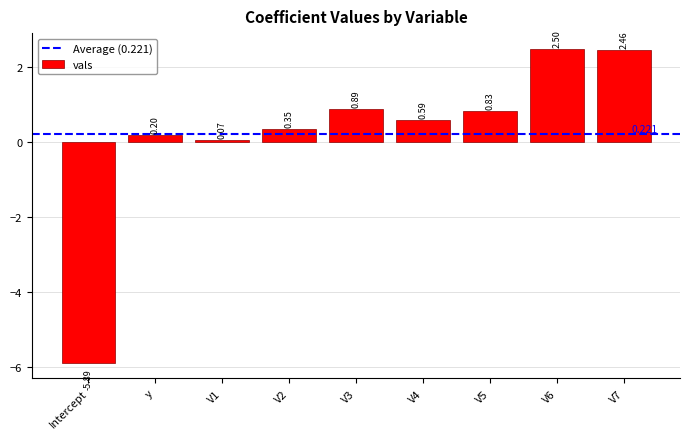

Which category has the highest value across all series?

V6